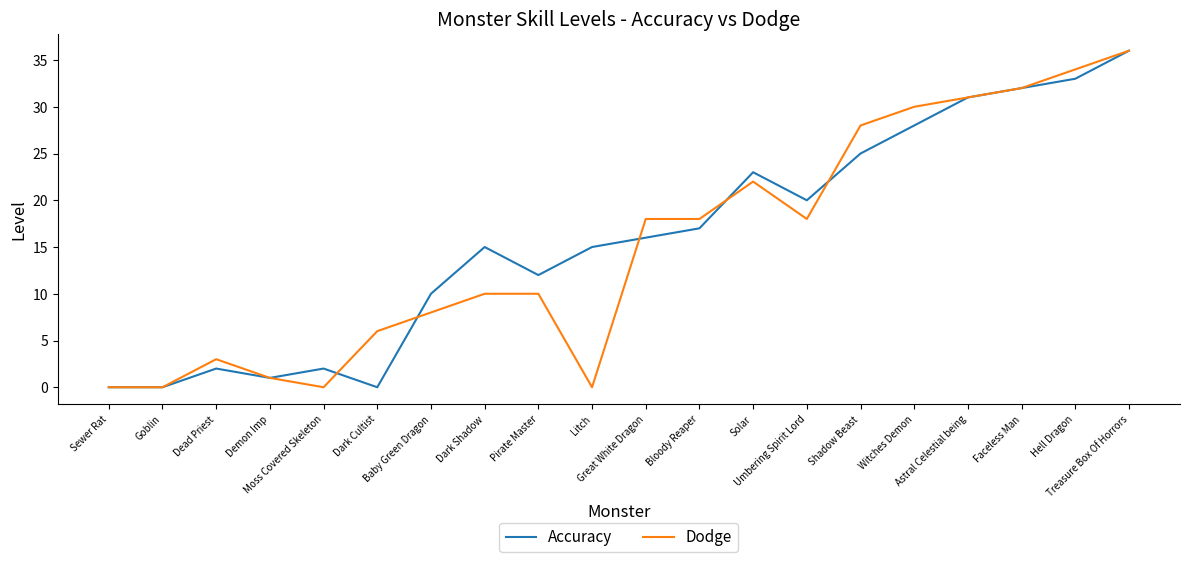

Which series changed the most between Dark Cultist and Astral Celestial being?

Accuracy